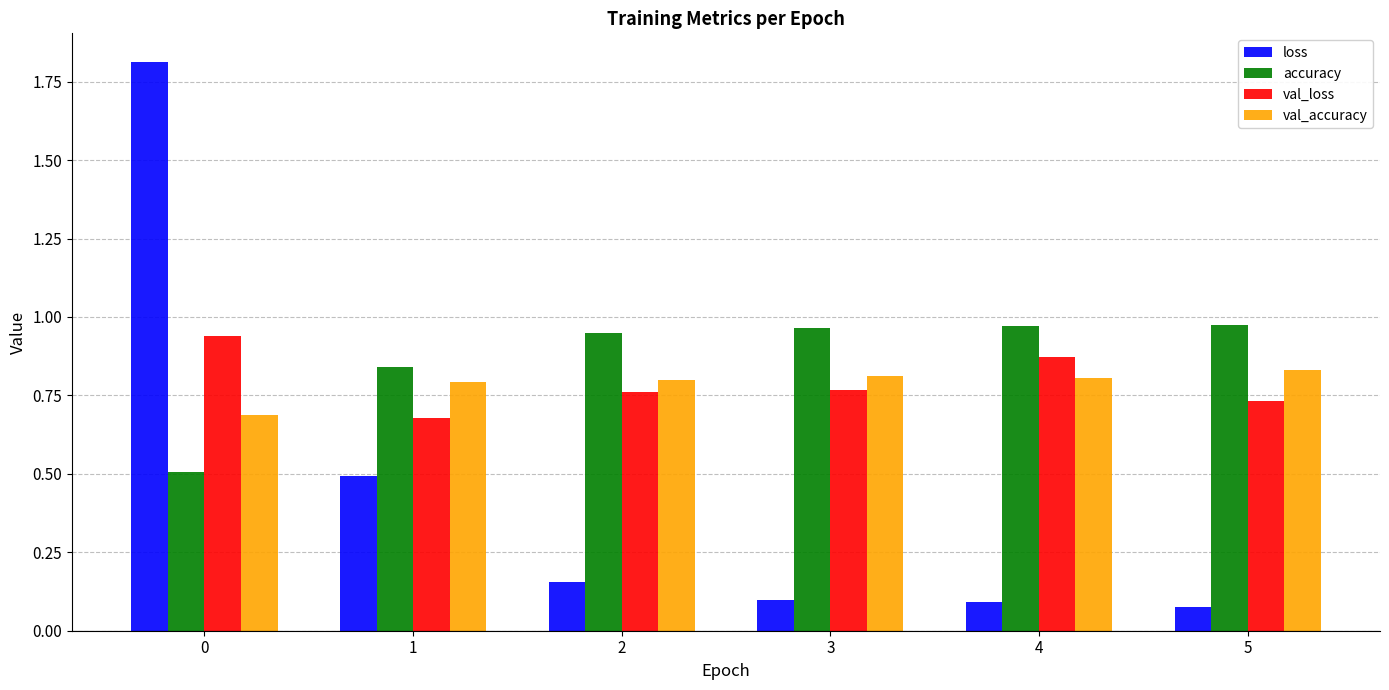

True or false: accuracy has a value of 1.7 at 5.

False